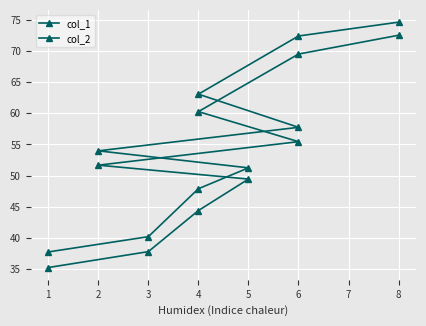

What is the greatest value displayed?

74.6